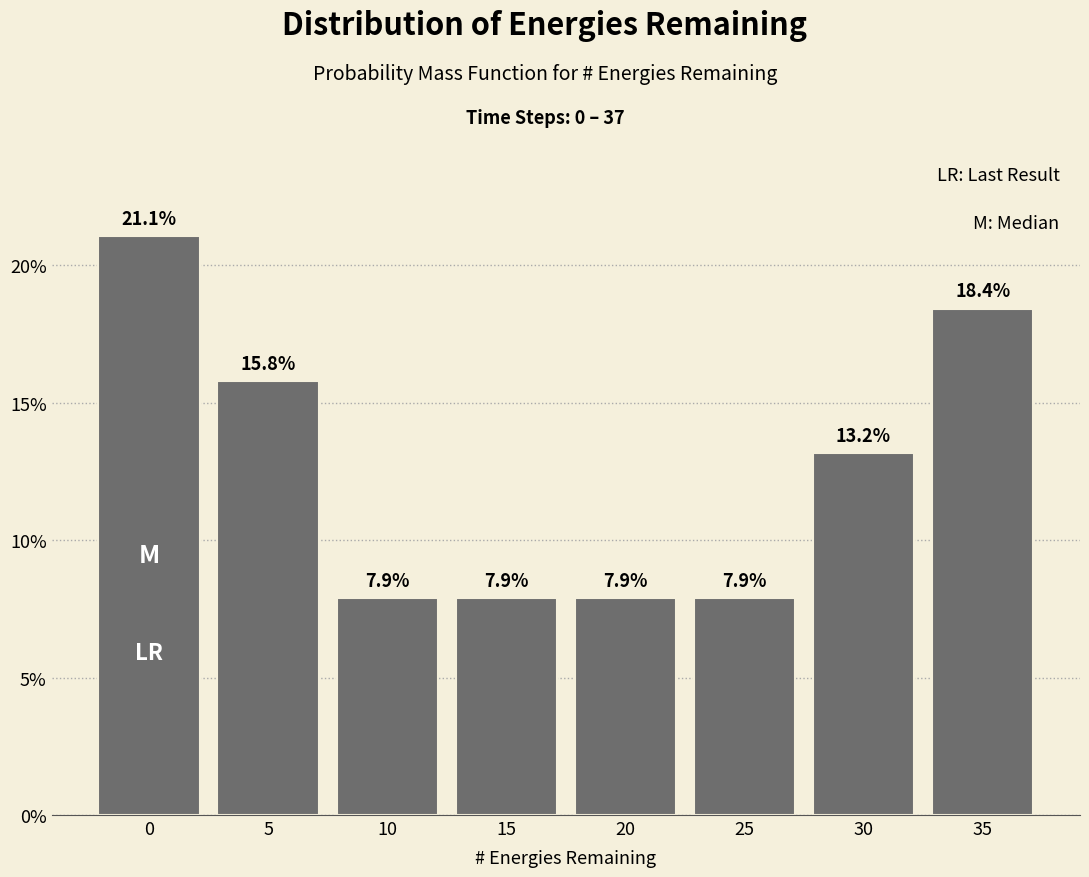

Reading left to right, extract all data points from this chart.

0=21.1	5=15.8	10=7.9	15=7.9	20=7.9	25=7.9	30=13.2	35=18.4